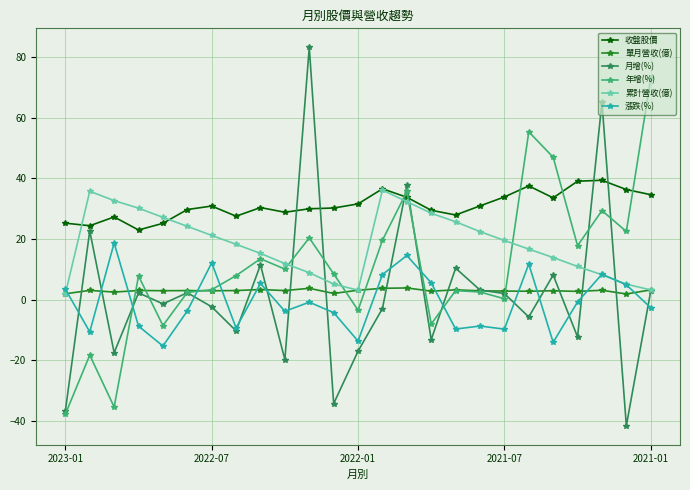

What is the value of the 收盤股價 point at the 22nd from the left?

39.1